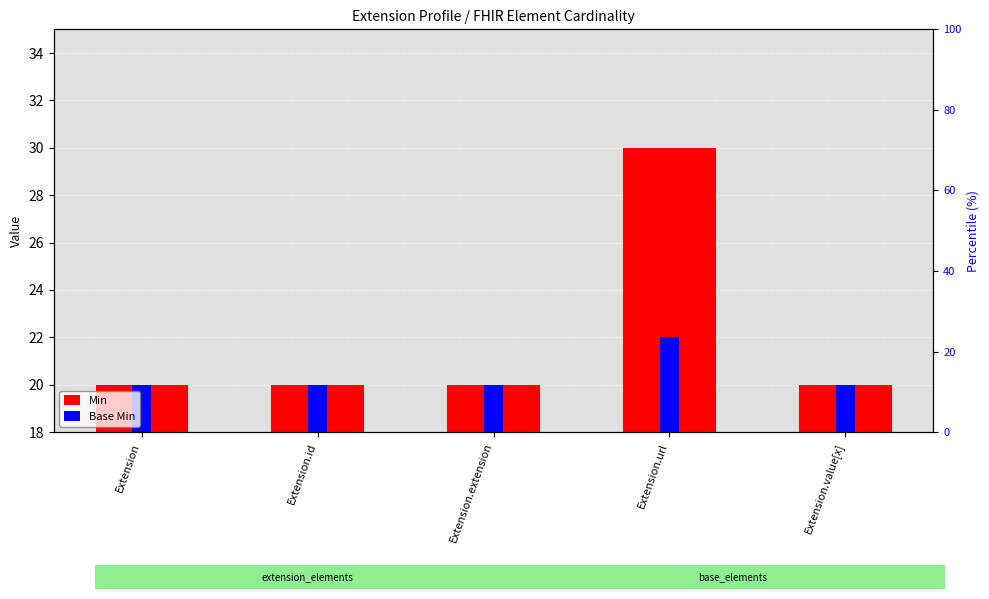

The Base Min series shows 31 at Extension.id. True or false?

False